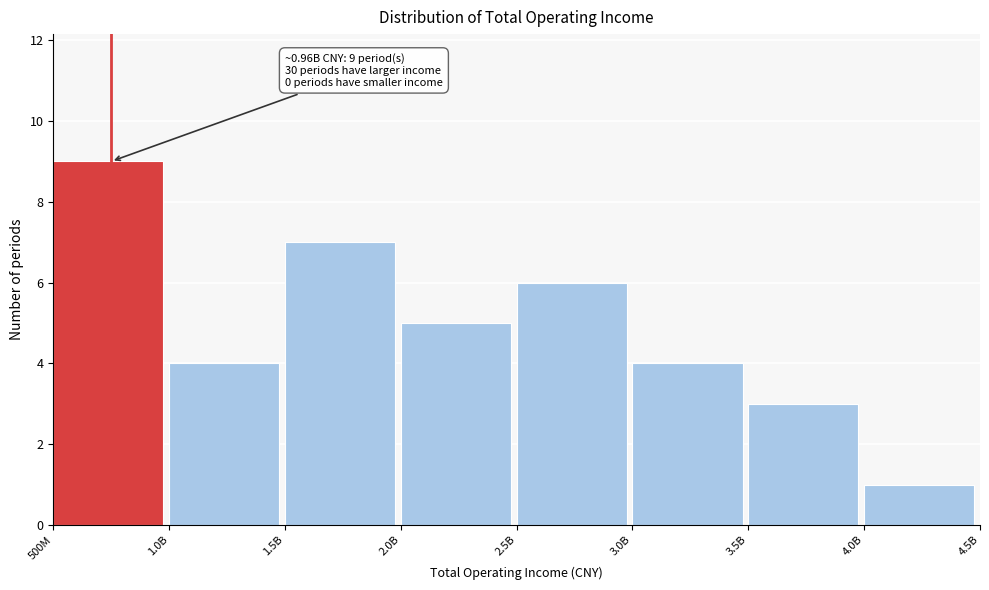

Reading right to left, what are all the values shown in this chart?

1	3	4	6	5	7	4	9